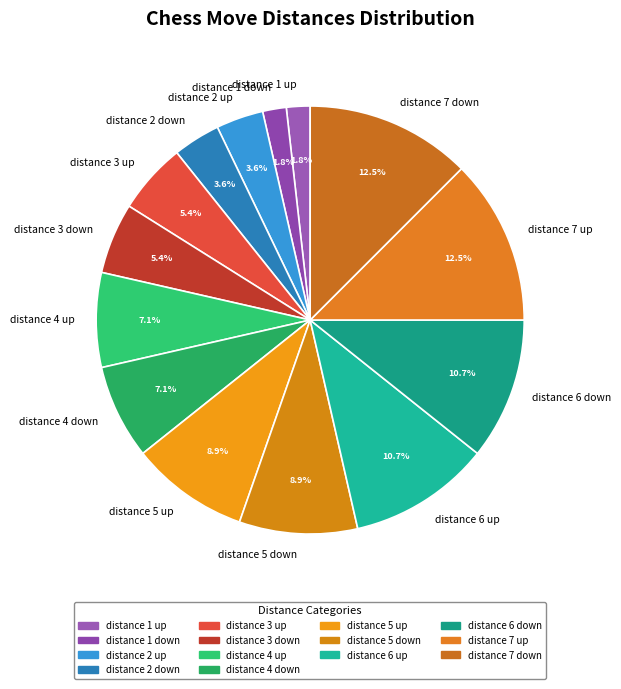

Does any single category account for the majority?

No